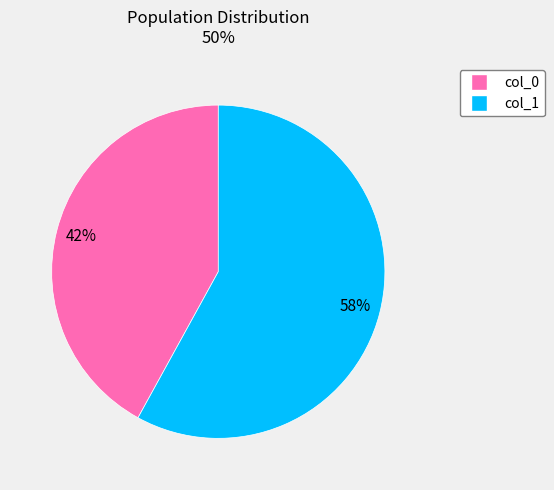

Which category has the smallest portion of the pie?

col_0